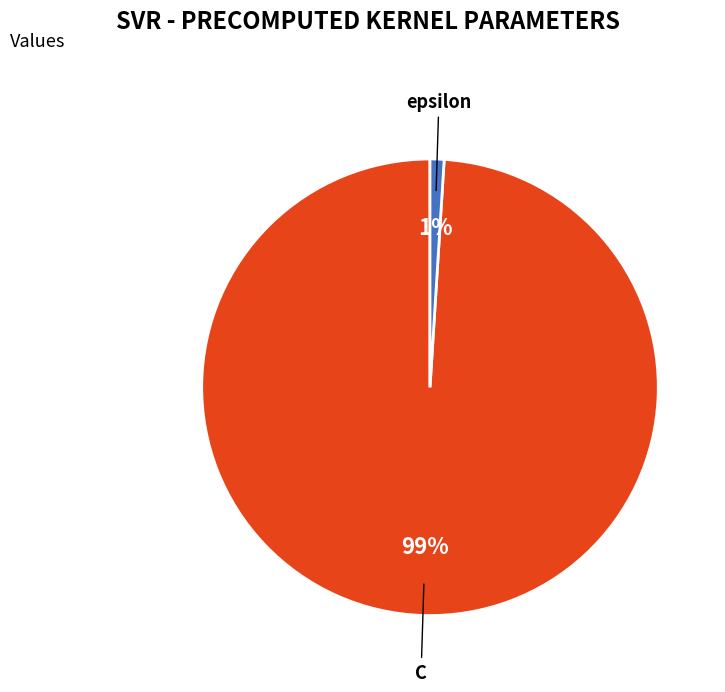

What percentage is the C slice, to the nearest percent?

99%